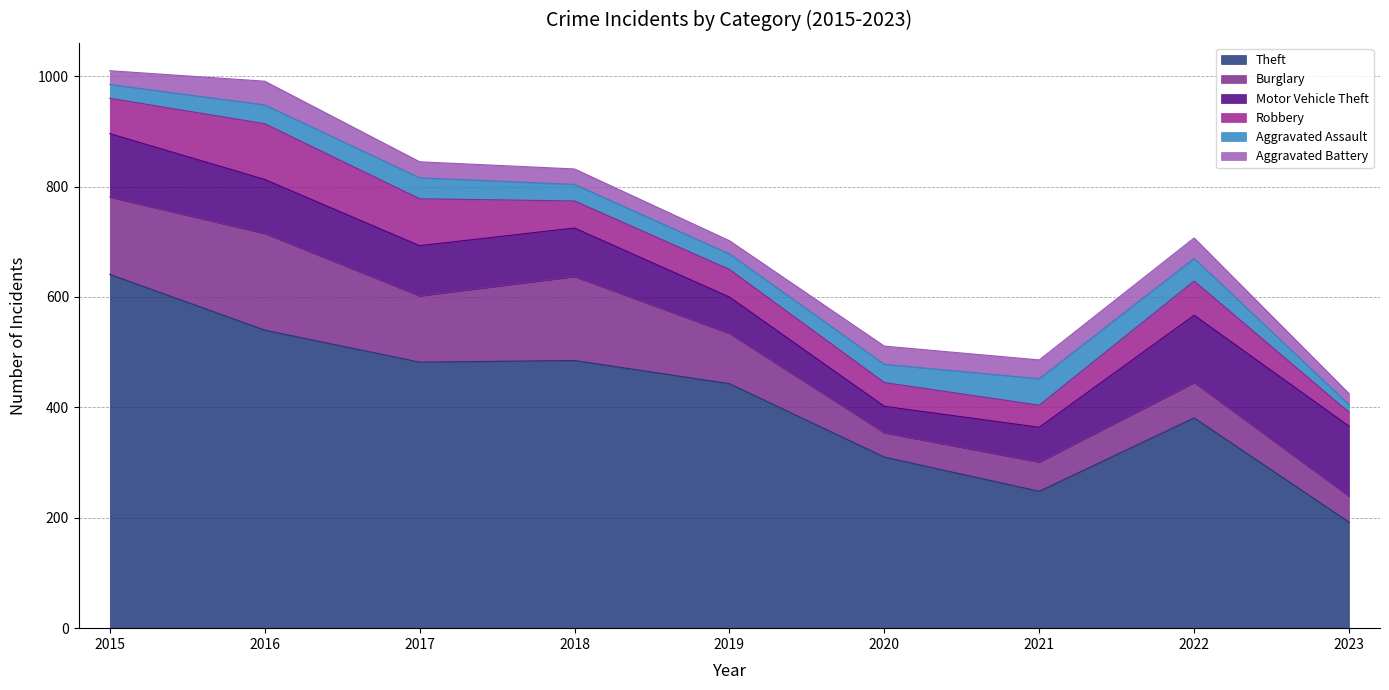

The Burglary series shows 91 at 2019. True or false?

True